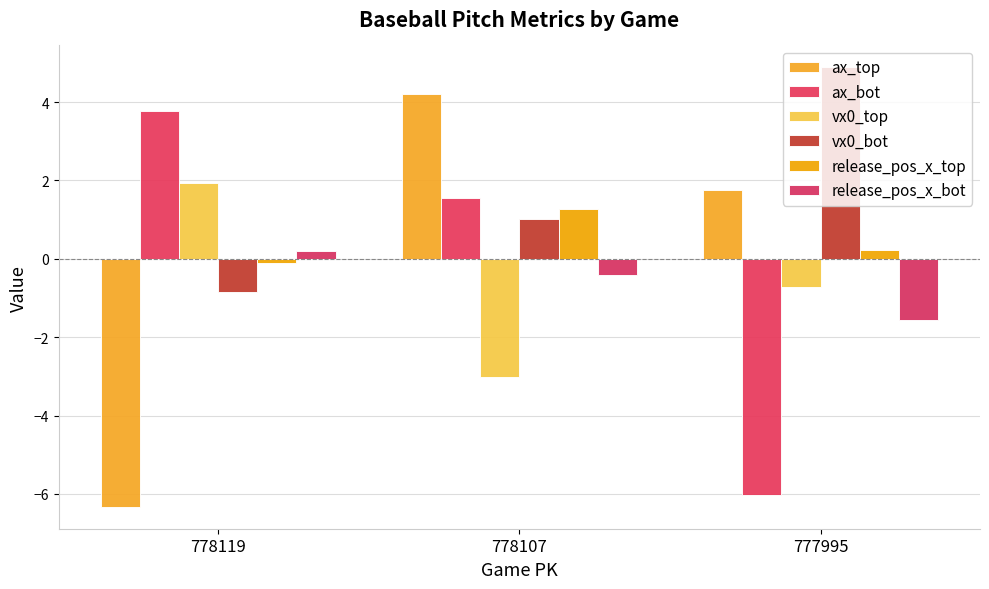

Reading right to left, transcribe all the data shown in this chart.

ax_top: 1.8	4.2	-6.3
ax_bot: -6.0	1.5	3.8
vx0_top: -0.7	-3.0	1.9
vx0_bot: 4.9	1.0	-0.9
release_pos_x_top: 0.2	1.3	-0.1
release_pos_x_bot: -1.6	-0.4	0.2